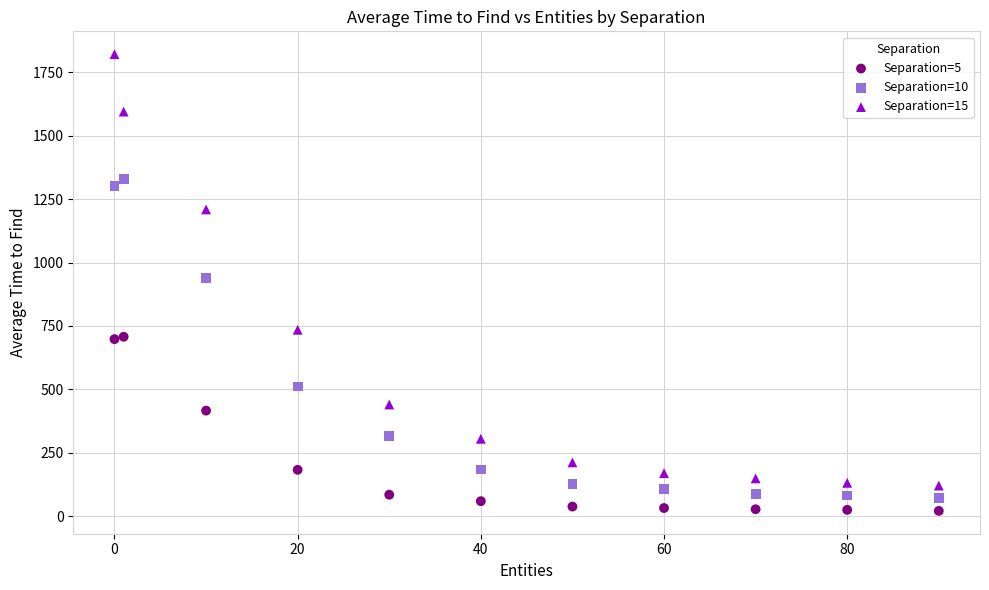

Across all data points, what is the range of Y values (max minus min)?

1801.0